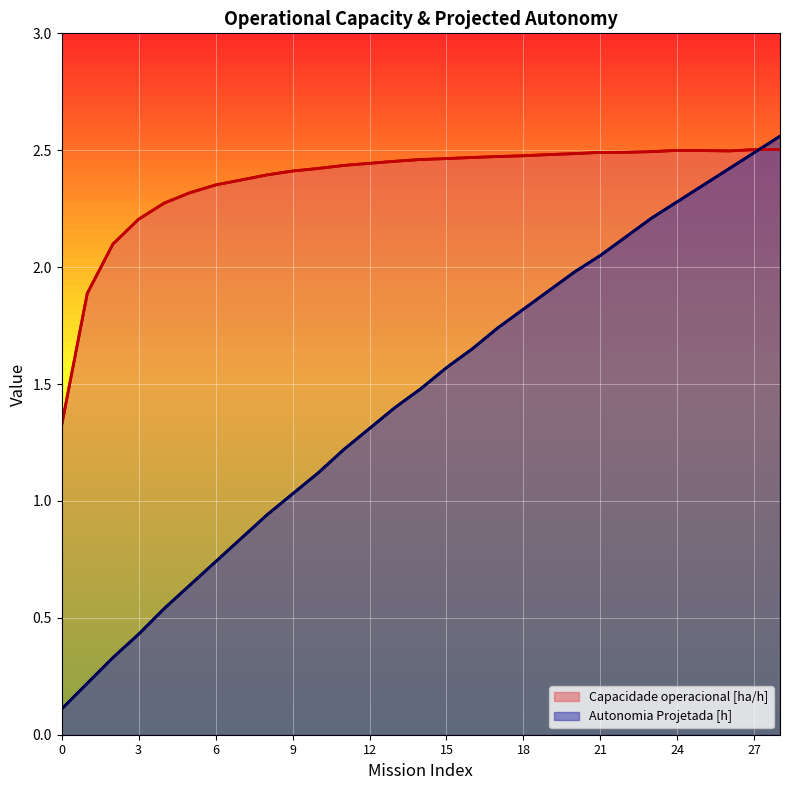

What is the lowest value of the Capacidade operacional [ha/h] (line) series?

1.3